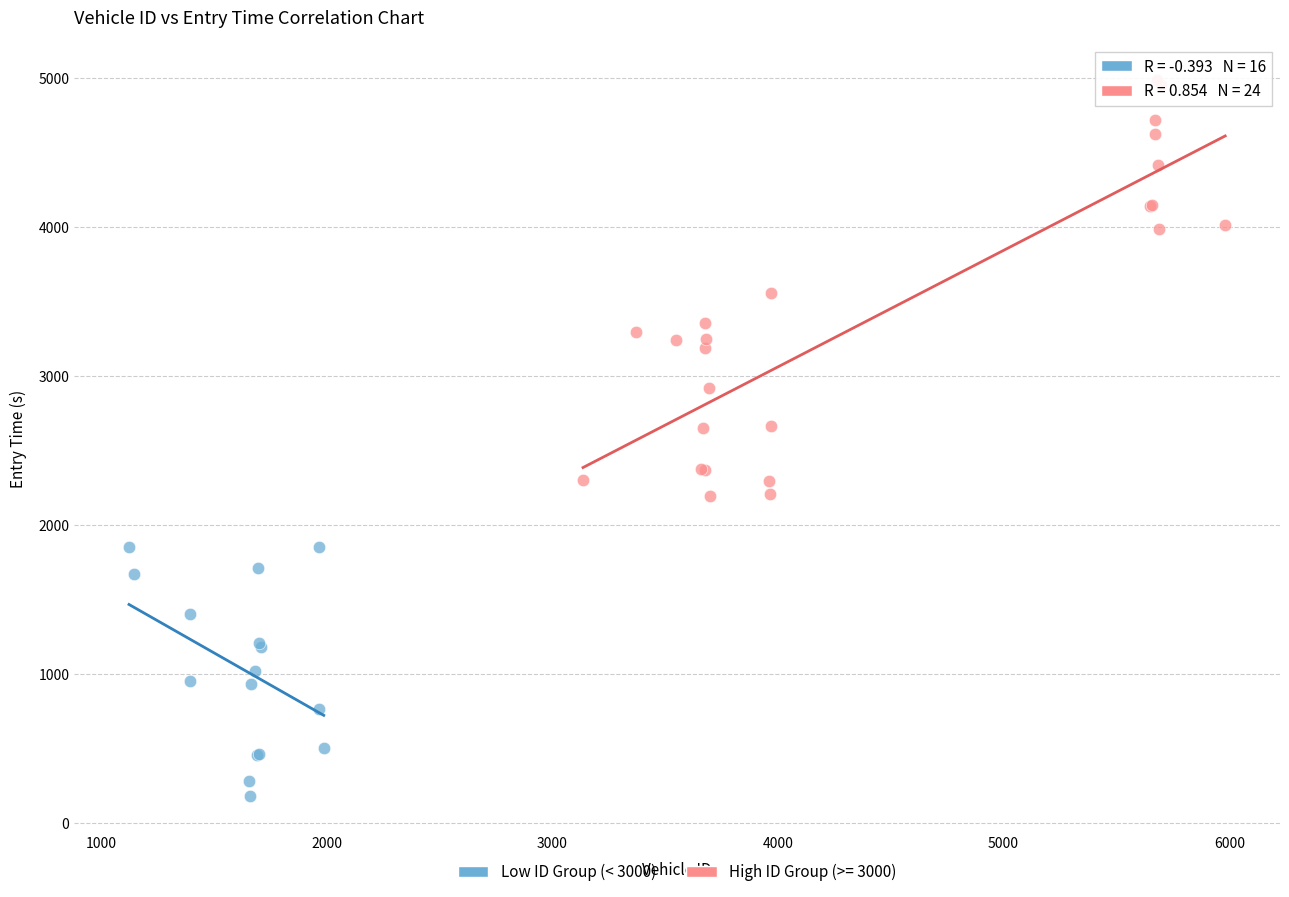

Which series has the widest spread of Y values?

High ID Group (>= 3000)